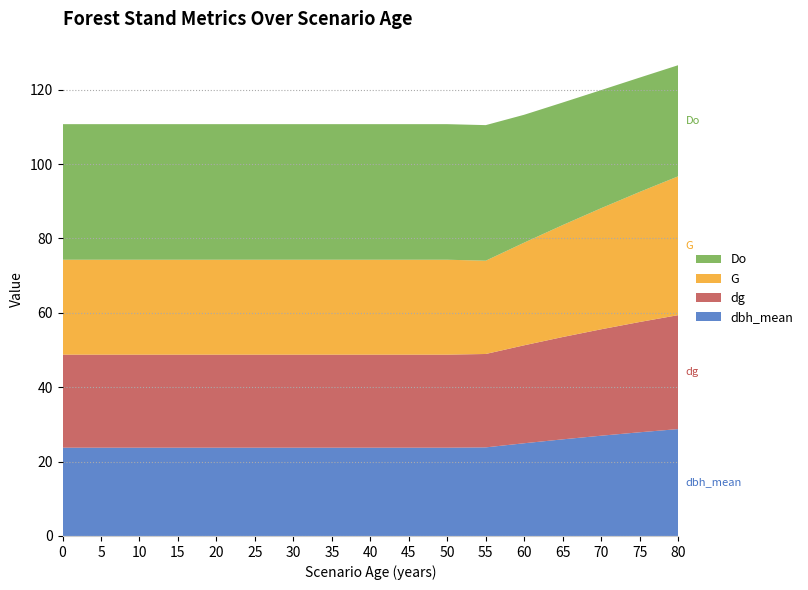

Reading left to right, transcribe all the data shown in this chart.

G: 25.5	25.5	25.5	25.5	25.5	25.5	25.5	25.5	25.5	25.5	25.5	25.1	27.6	30.1	32.6	35.0	37.3
dg: 25.0	25.0	25.0	25.0	25.0	25.0	25.0	25.0	25.0	25.0	25.0	25.1	26.3	27.5	28.6	29.6	30.6
dbh_mean: 23.7	23.7	23.7	23.7	23.7	23.7	23.7	23.7	23.7	23.7	23.7	23.8	24.9	26.0	27.0	27.9	28.7
Do: 36.5	36.5	36.5	36.5	36.5	36.5	36.5	36.5	36.5	36.5	36.5	36.5	34.4	33.0	31.8	30.7	29.9